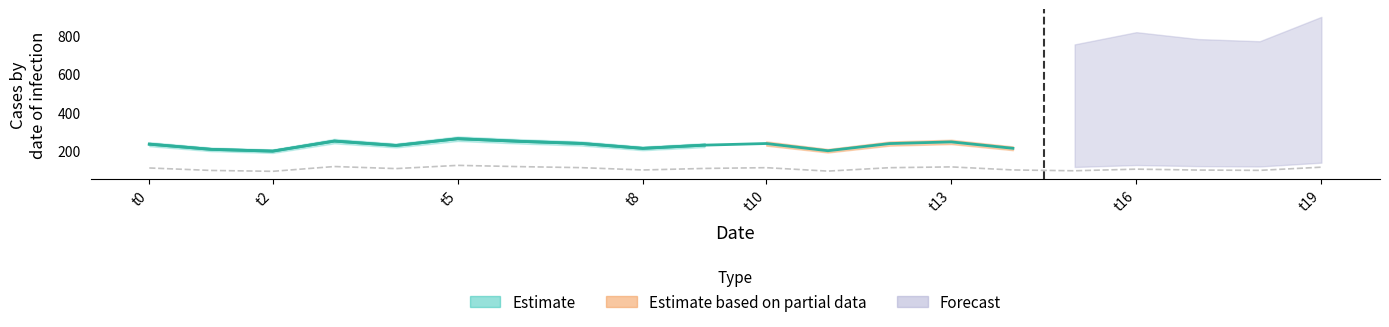

Approximately how many times larger is the value at 8 compared to 3?

0.9